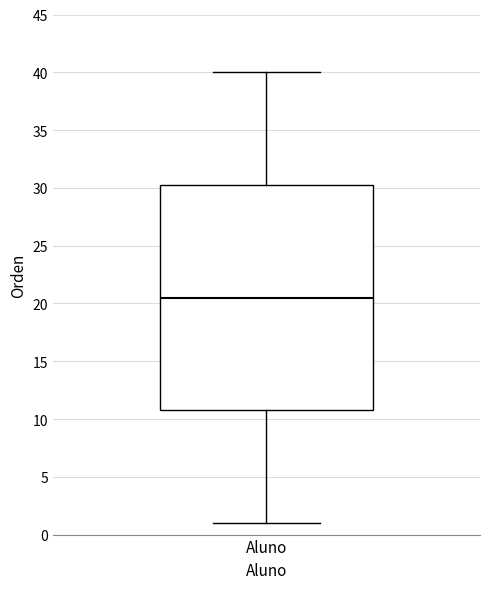

Read this box plot against the y-axis: the position of the median line, the range covered by the box, and the ends of both whiskers. The values are not printed on the chart, so give them approximately, as read against the axis.

median 20.5, box 11.0 to 30.5, whiskers 1.0 to 40.0